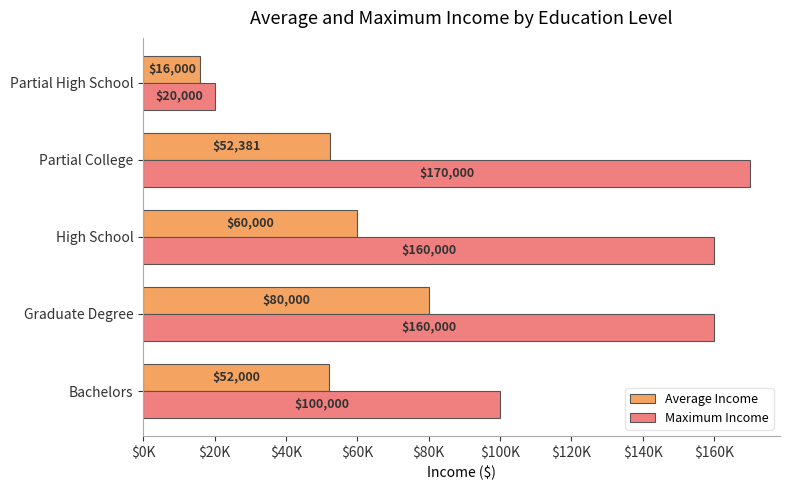

What are all the series names shown in the legend?

Average Income, Maximum Income